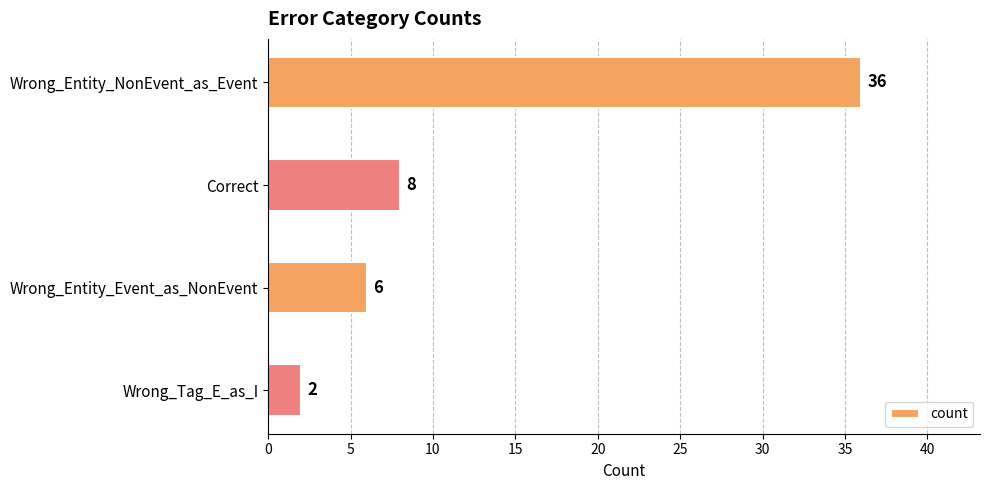

List the labels in order of value, smallest first.

Wrong_Tag_E_as_I, Wrong_Entity_Event_as_NonEvent, Correct, Wrong_Entity_NonEvent_as_Event